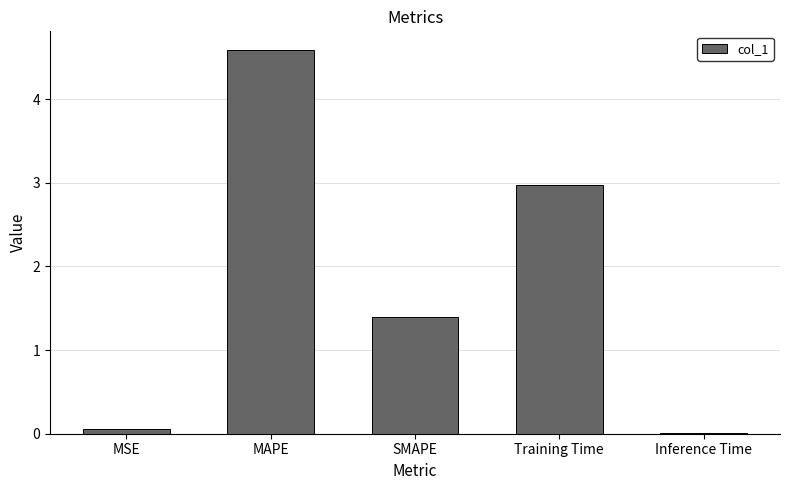

Count the number of data series in this chart.

1